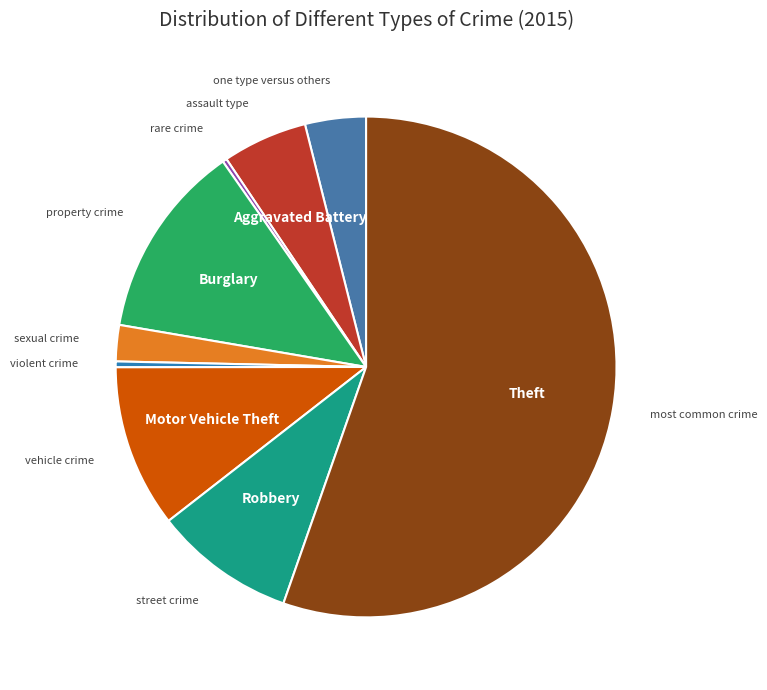

How many slices are in this pie chart?

9